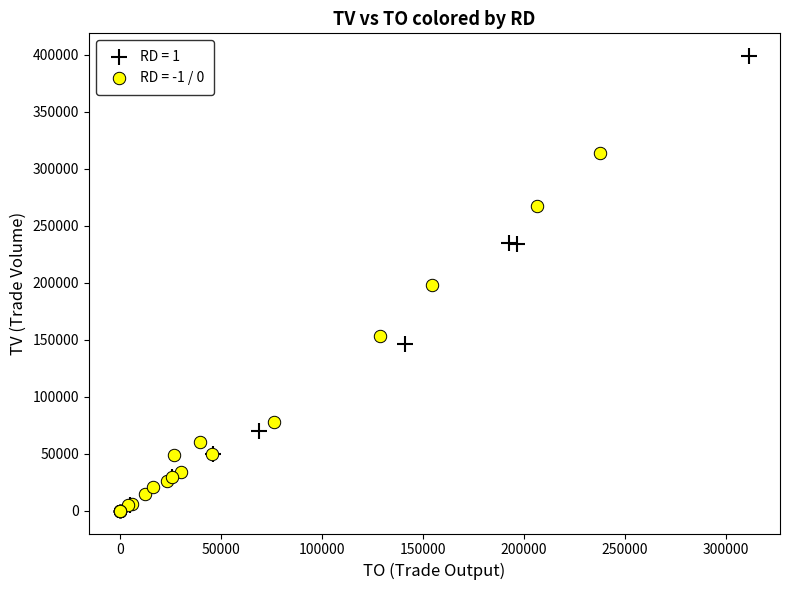

Which series contains the highest Y value?

RD = 1